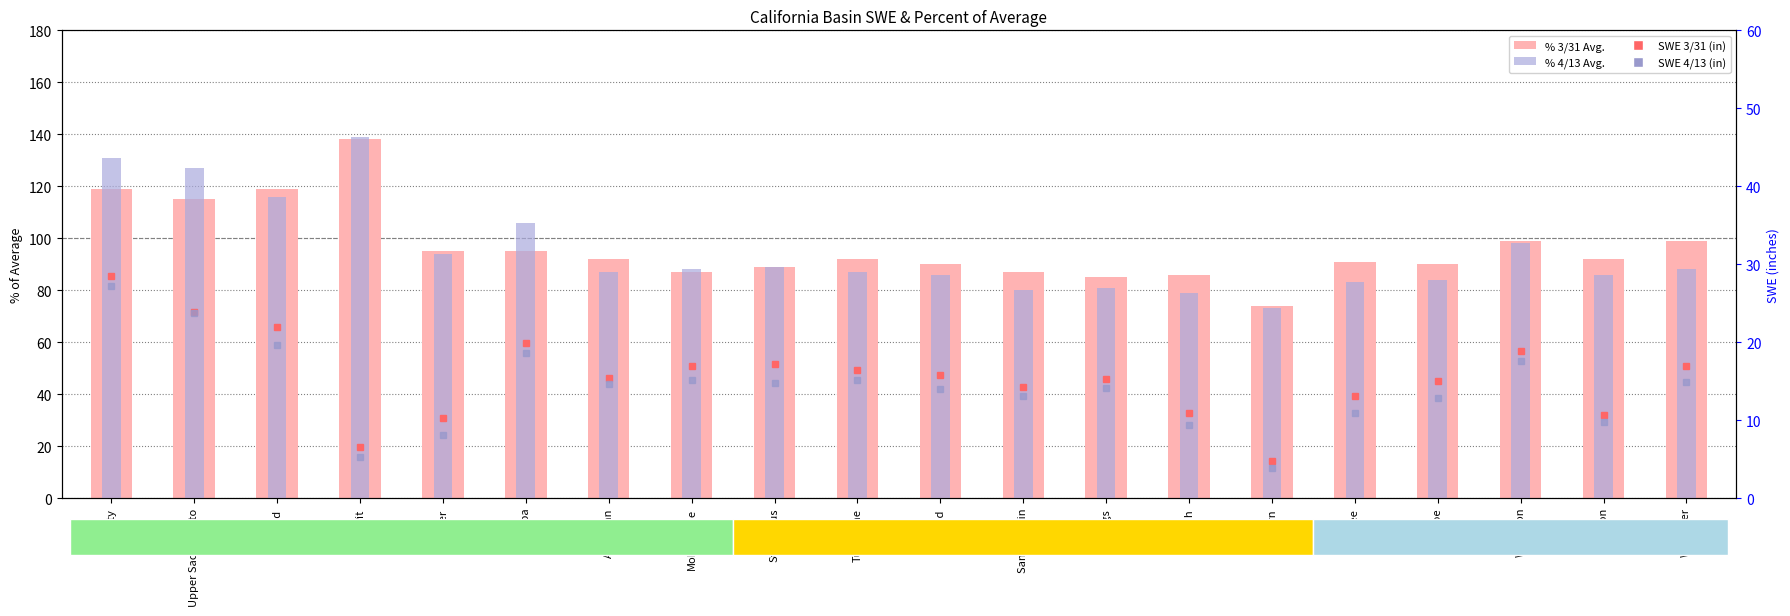

How many groups of bars are there?

20